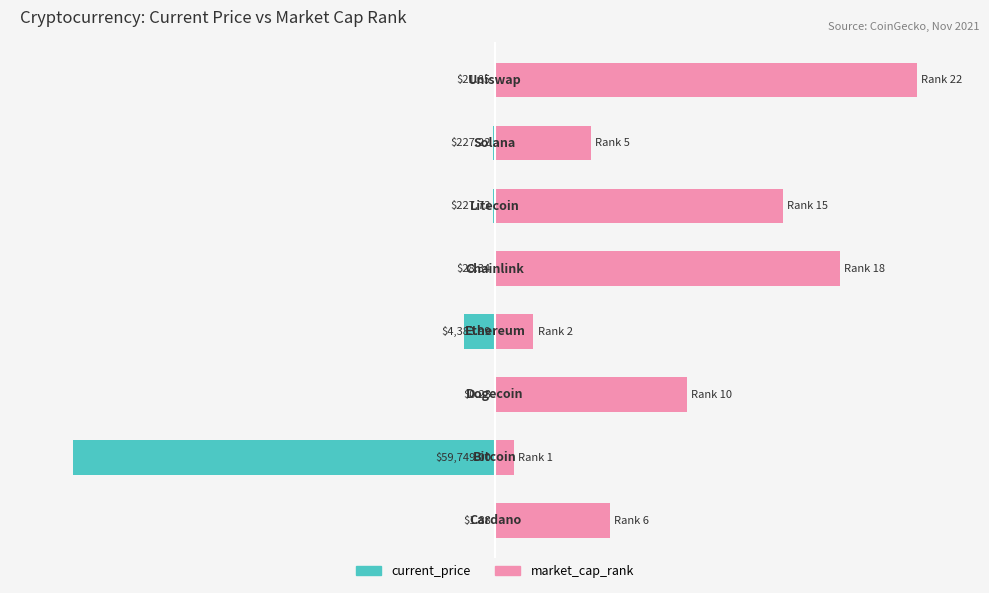

What are all the series names shown in the legend?

current_price, market_cap_rank